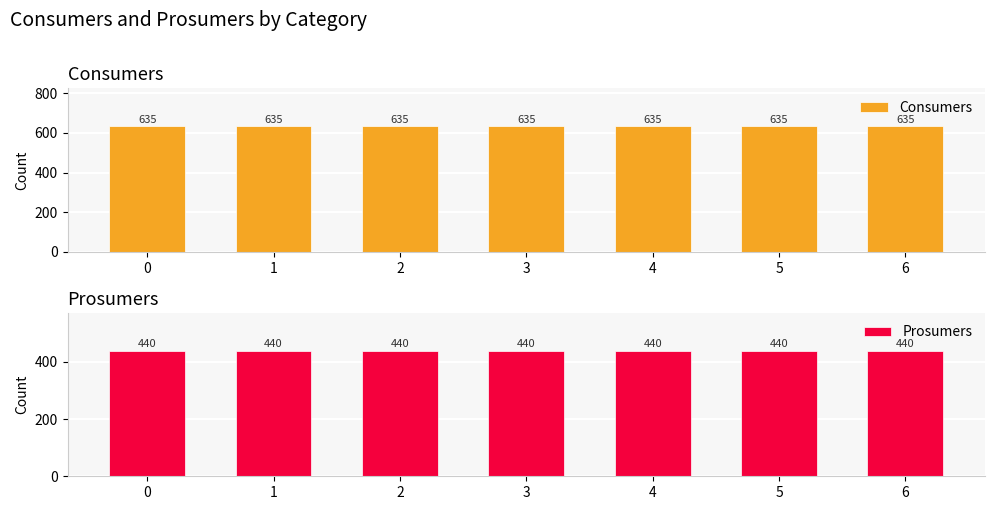

How many groups of bars are there?

7